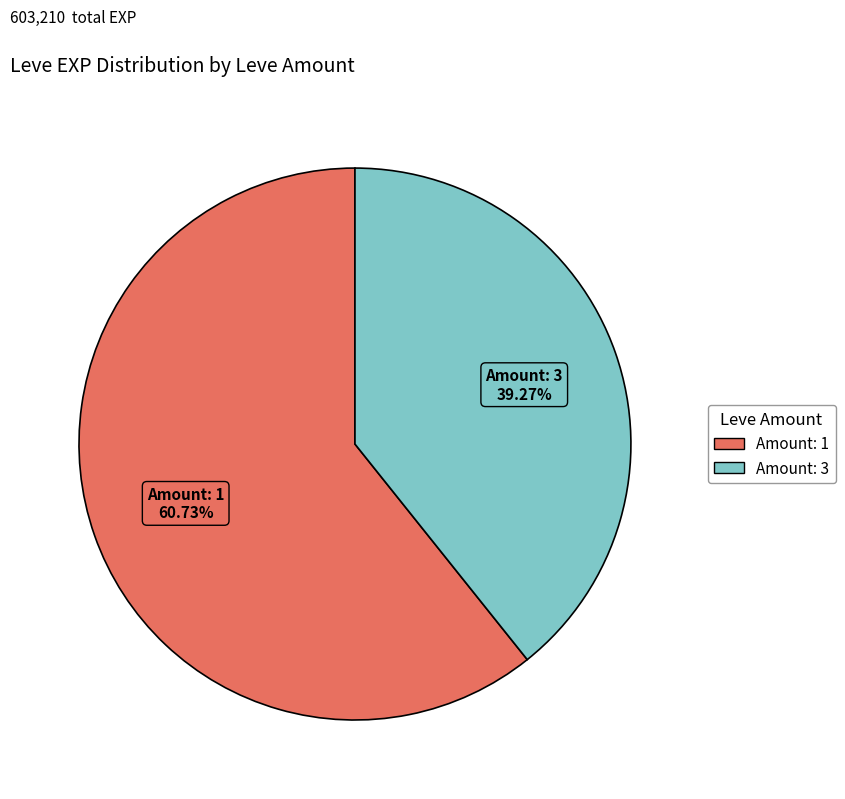

Combined, do Amount: 3 and Amount: 1 account for over 50%?

Yes